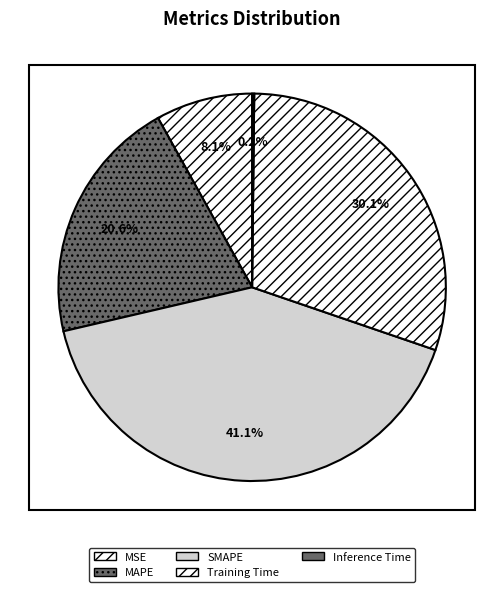

To the nearest percent, what is the combined percentage of MAPE and MSE?

29%